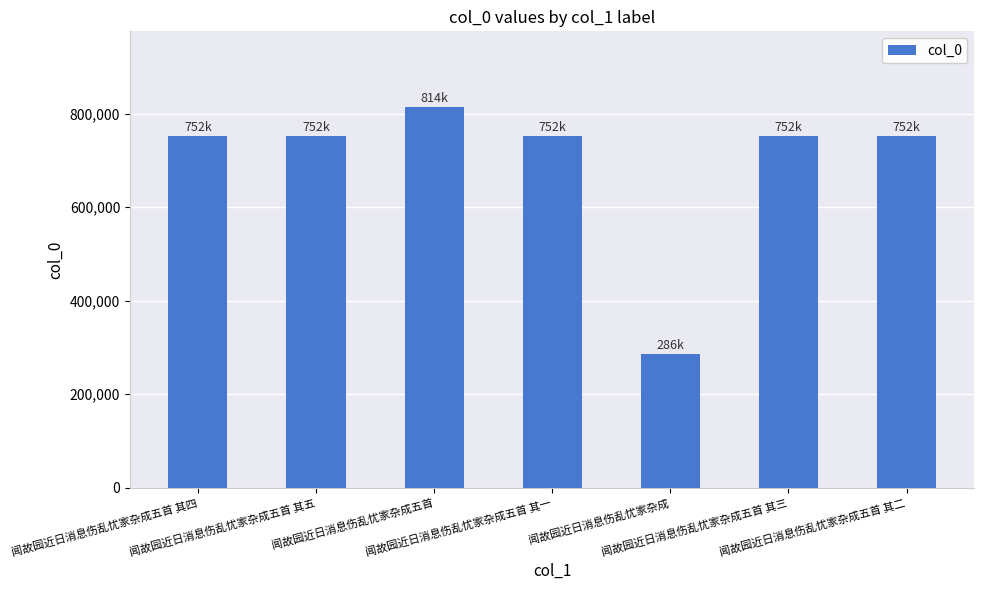

What is the approximate value at 闻故园近日消息伤乱忧家杂成, to the nearest 50?

285700